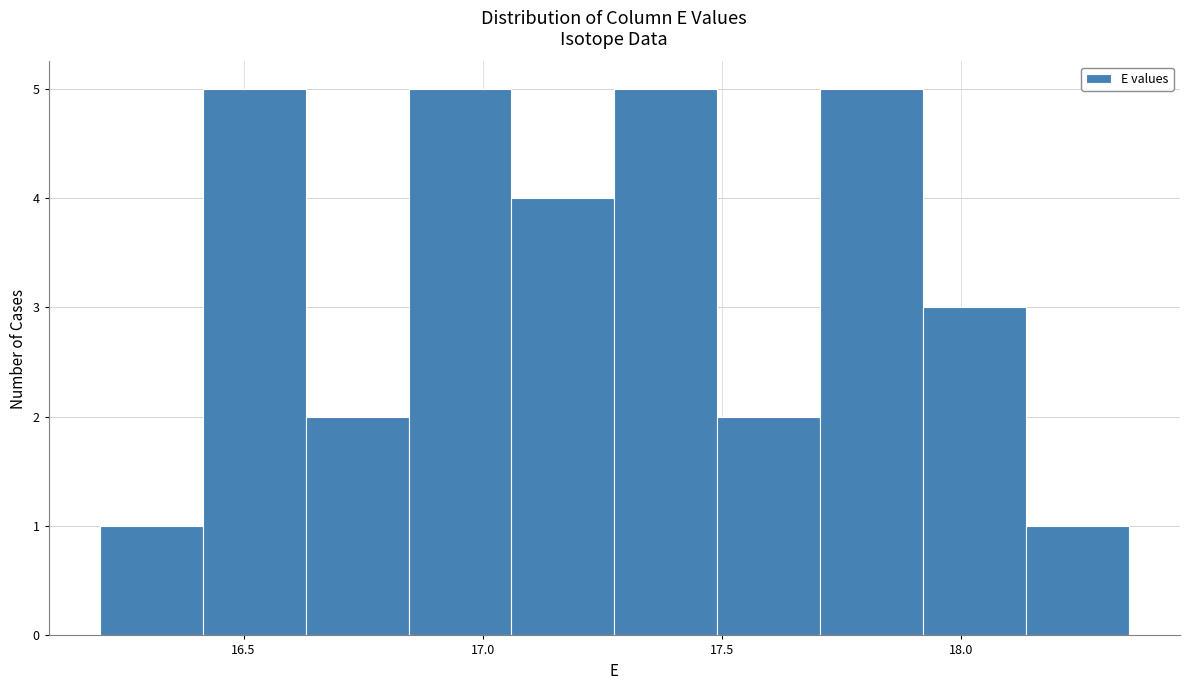

How tall is the bar that spans 17.705 to 17.920 on the x-axis? Neither the bar edges nor the heights are printed on the chart, so give them approximately, as read against the axes.

5